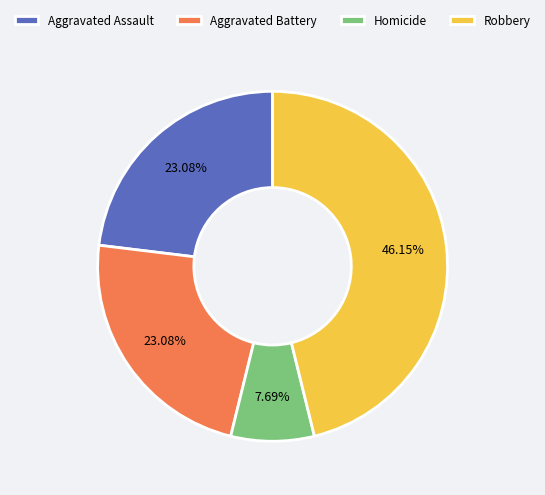

Does Robbery account for over 50% of the chart?

No